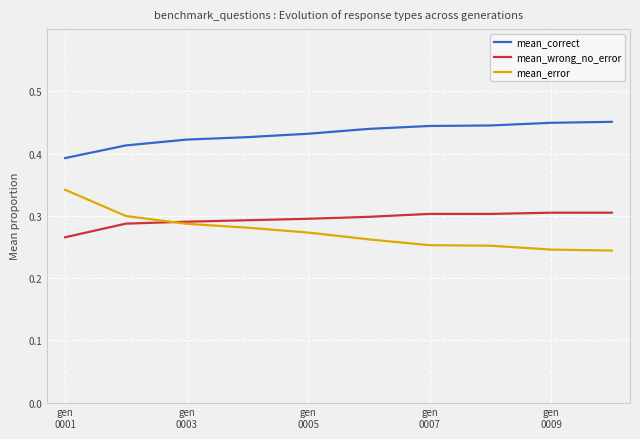

List the series in order of their peak value, highest first.

mean_correct, mean_error, mean_wrong_no_error